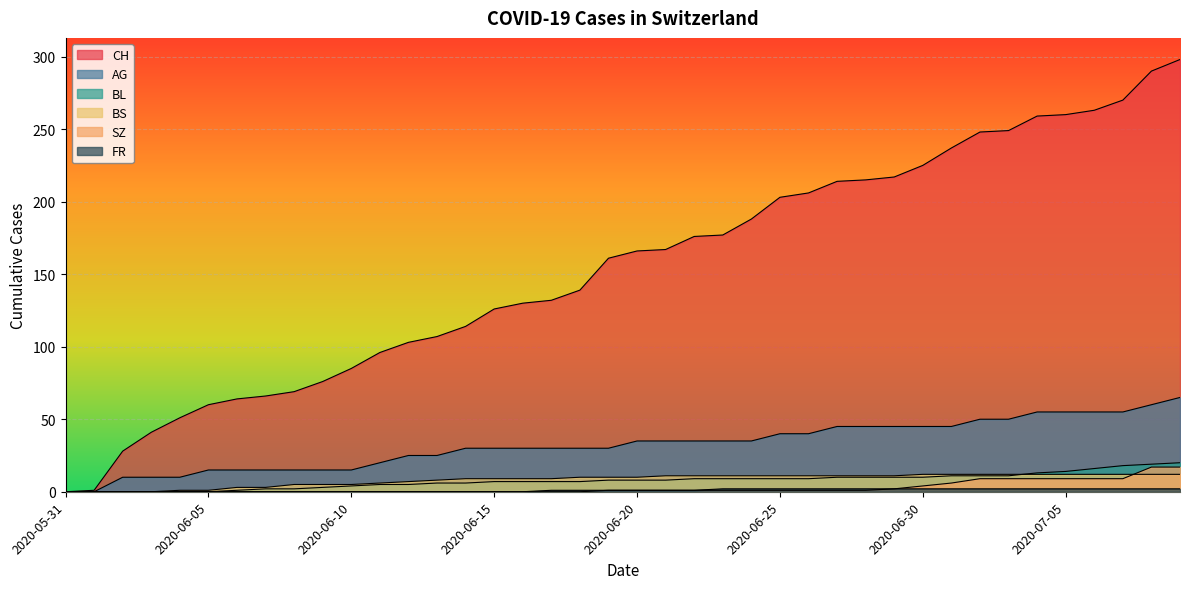

What is the difference between the second highest and minimum values in the AG series?

60